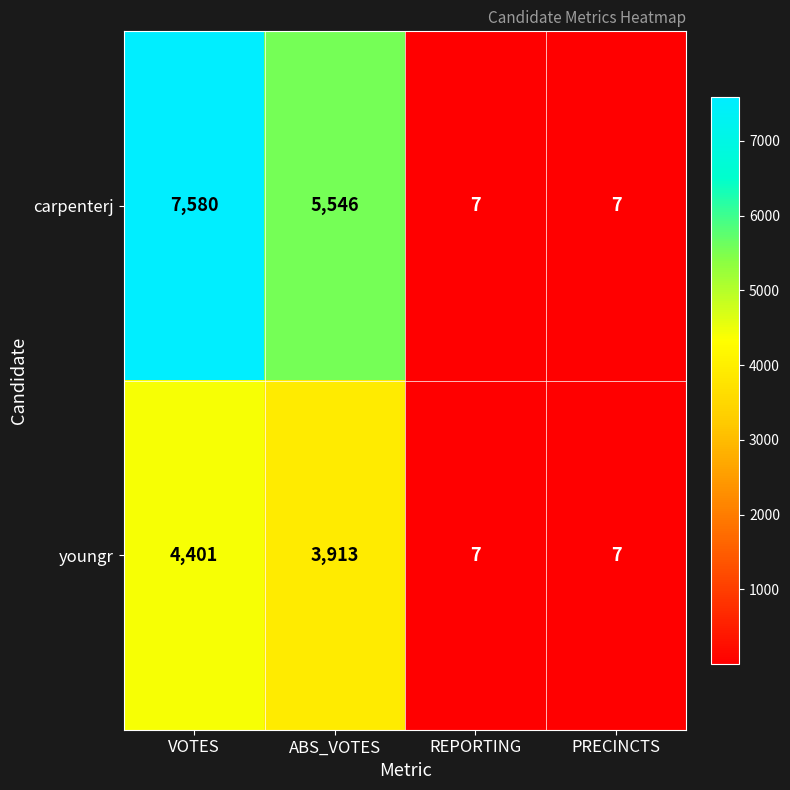

Reading right to left, list all the values displayed in this chart.

carpenterj: 7	7	5546	7580
youngr: 7	7	3913	4401